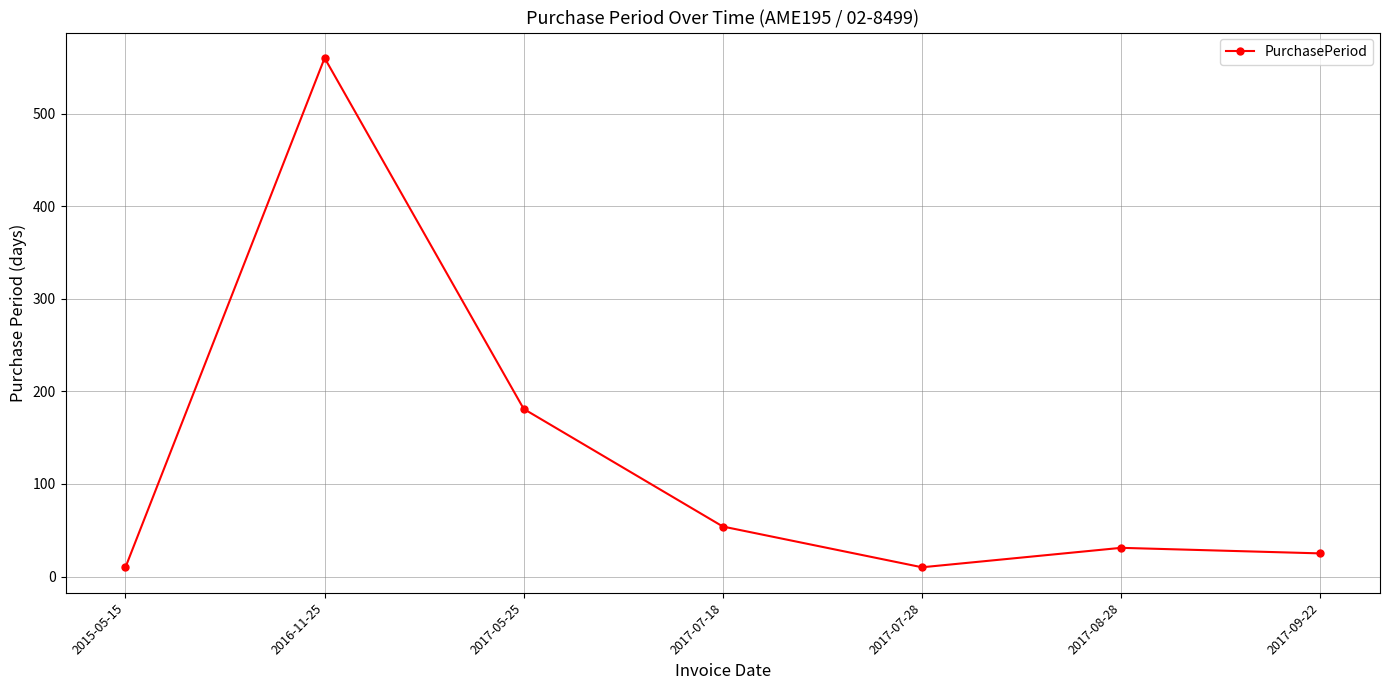

What is the label of the 5th point from the left?

2017-07-28